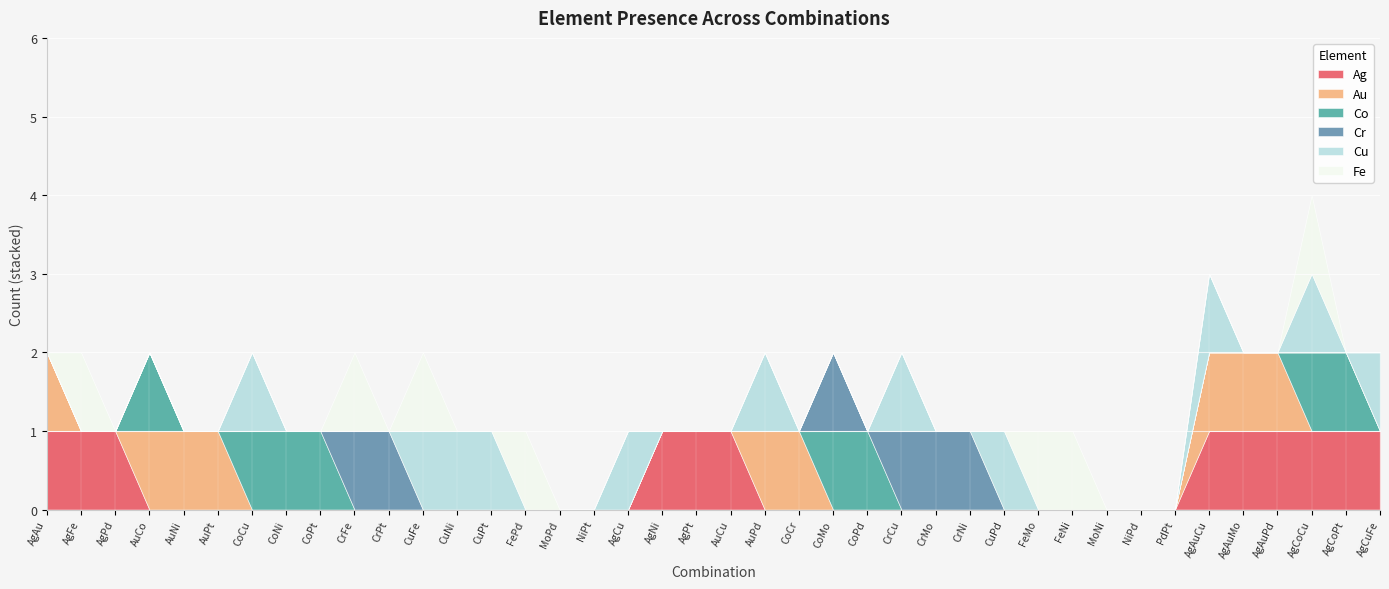

At which label does Au reach its minimum?

AgFe